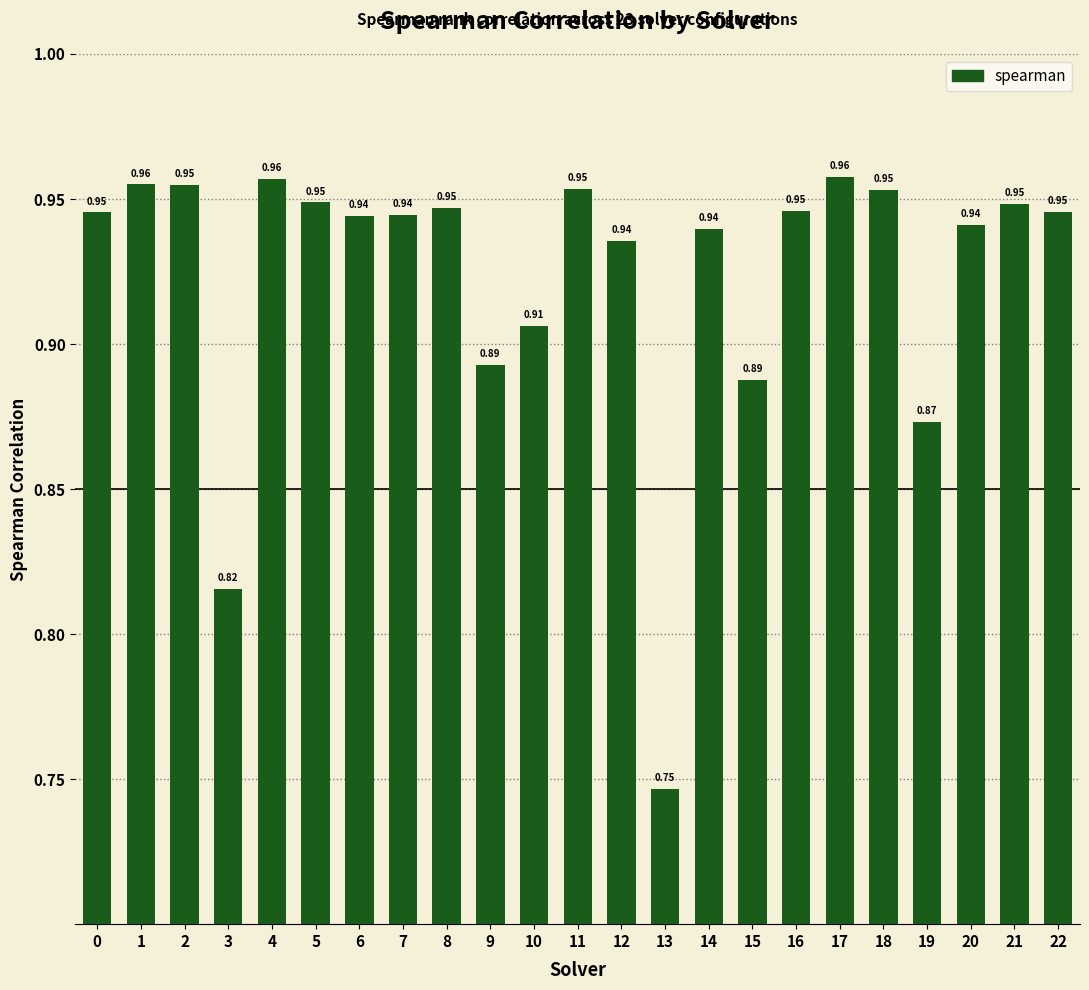

Between 6 and 4, which is larger?

4